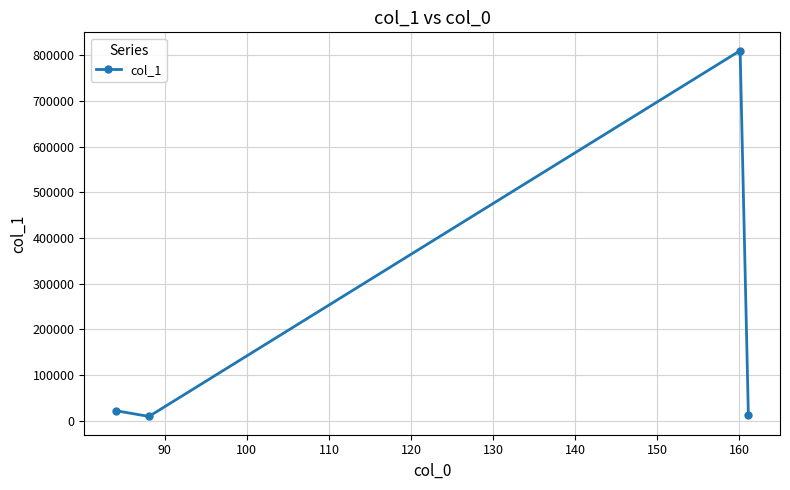

What is the value of the 3rd point from the left?

810482.1